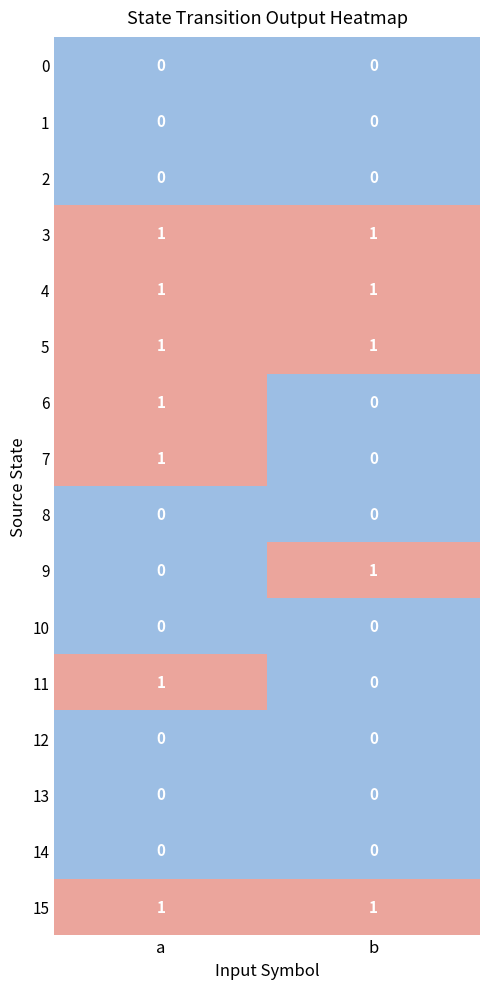

What is the greatest value displayed?

1